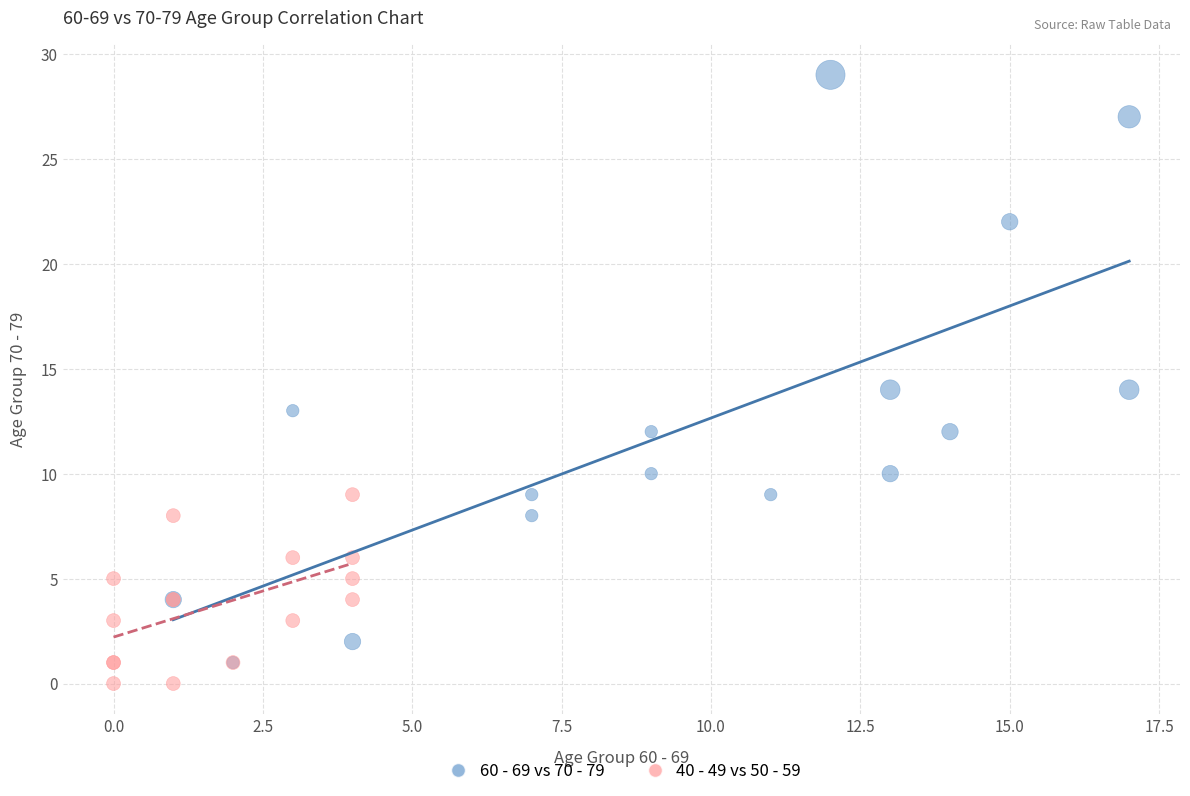

Which series reaches the maximum Y coordinate?

60 - 69 vs 70 - 79